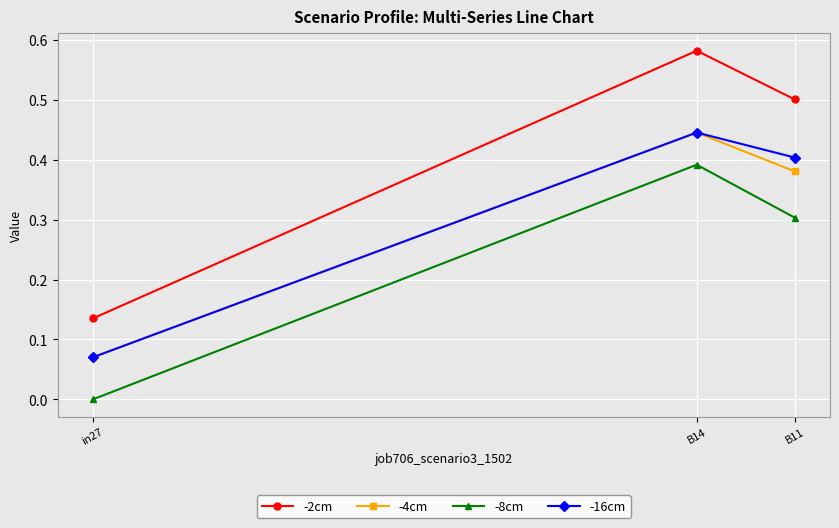

Rank the categories by -16cm value from highest to lowest.

B14, B11, in27